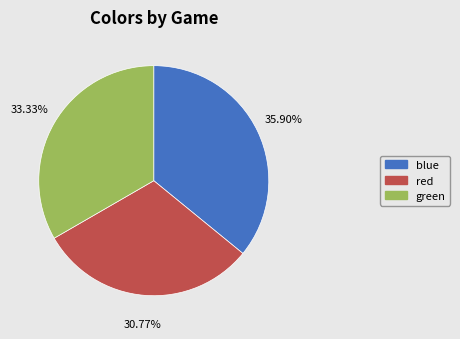

Does any single category account for the majority?

No